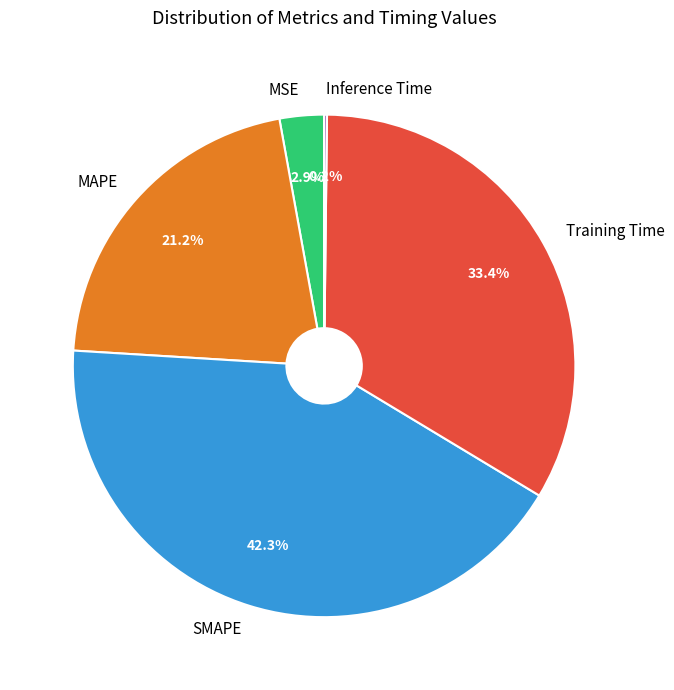

To the nearest percent, what is the average slice percentage?

20%